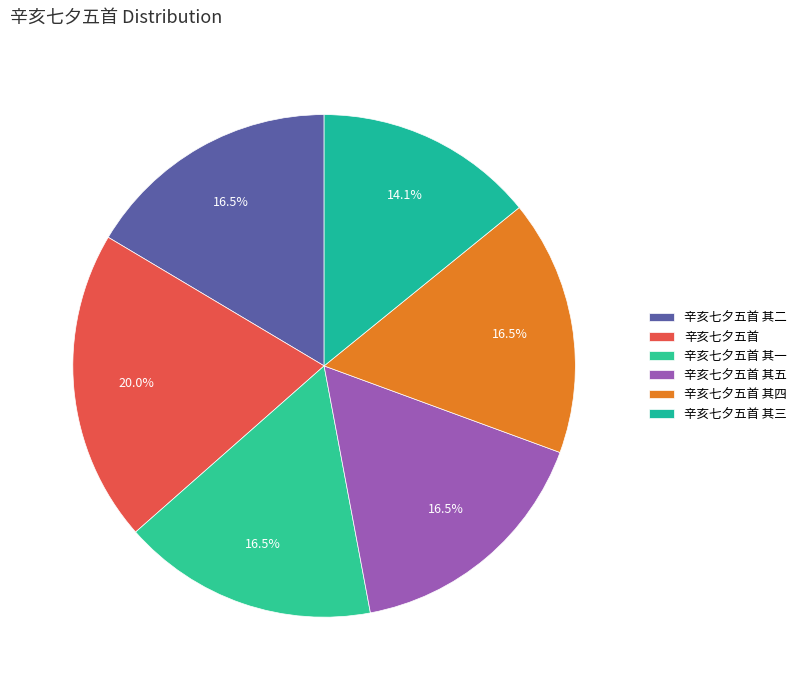

Is the sum of 辛亥七夕五首 其二 and 辛亥七夕五首 greater than half?

No